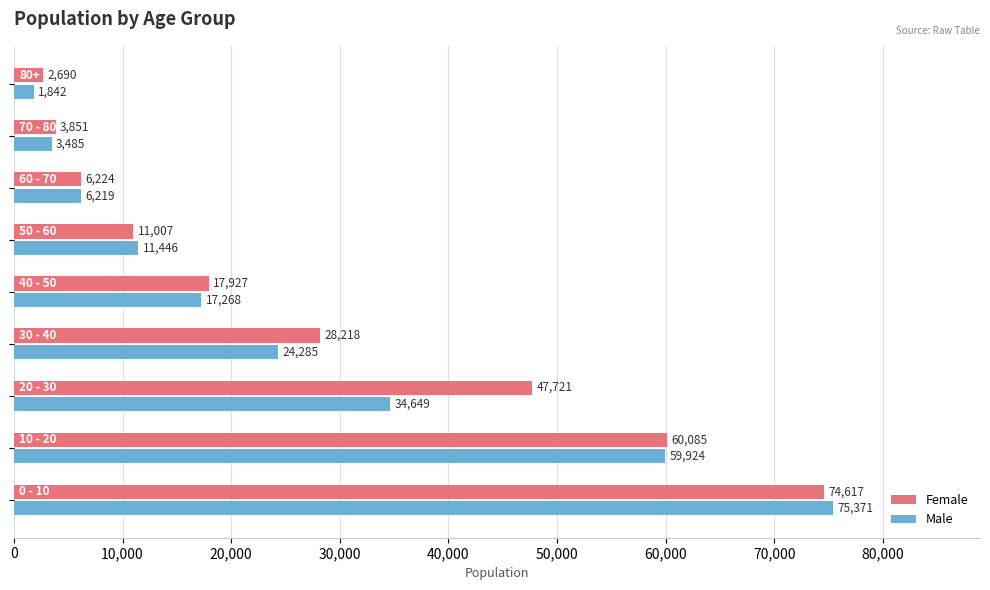

Which series has the largest range (max minus min)?

Male